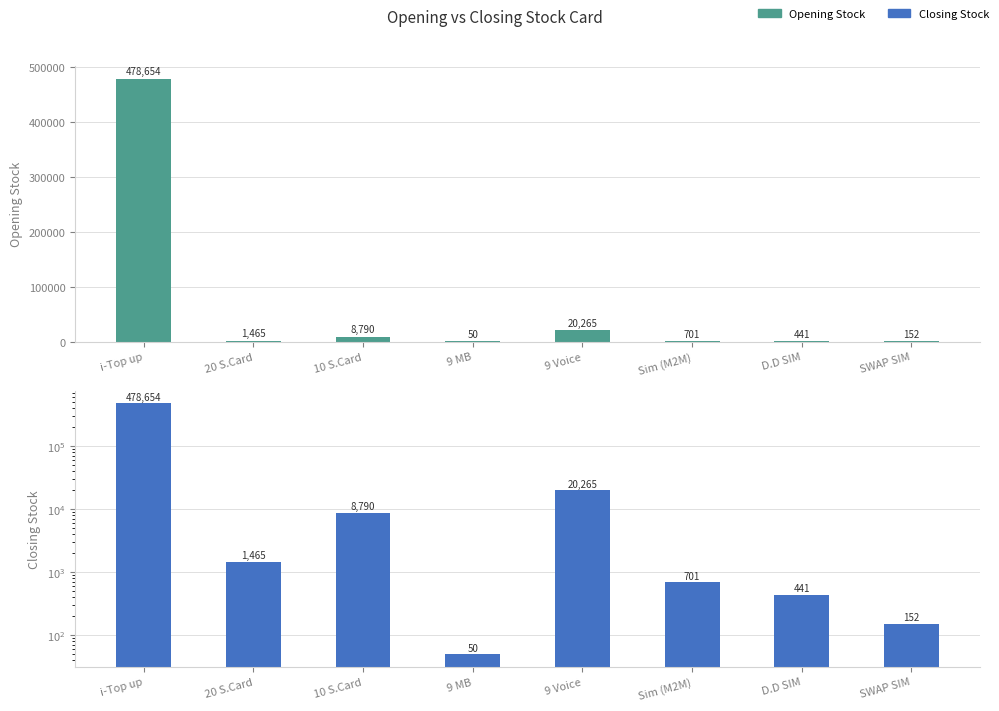

What is the sum of the Closing Stock values at 20 S.Card and SWAP SIM?

1617